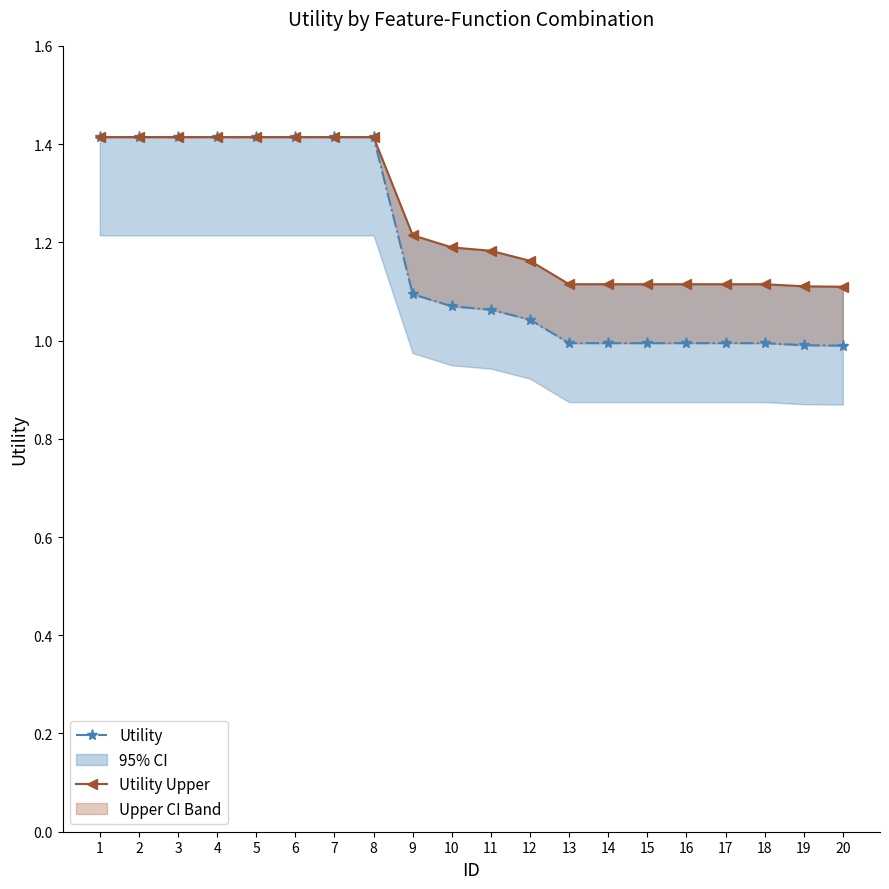

Which series has the largest total across all categories?

Utility Upper